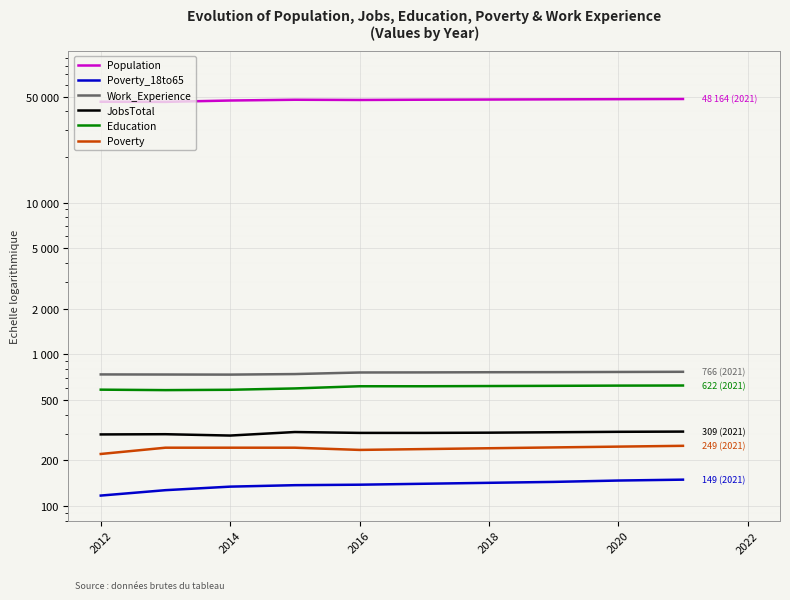

What is the value of the Population point at the 7th from the left?

47769